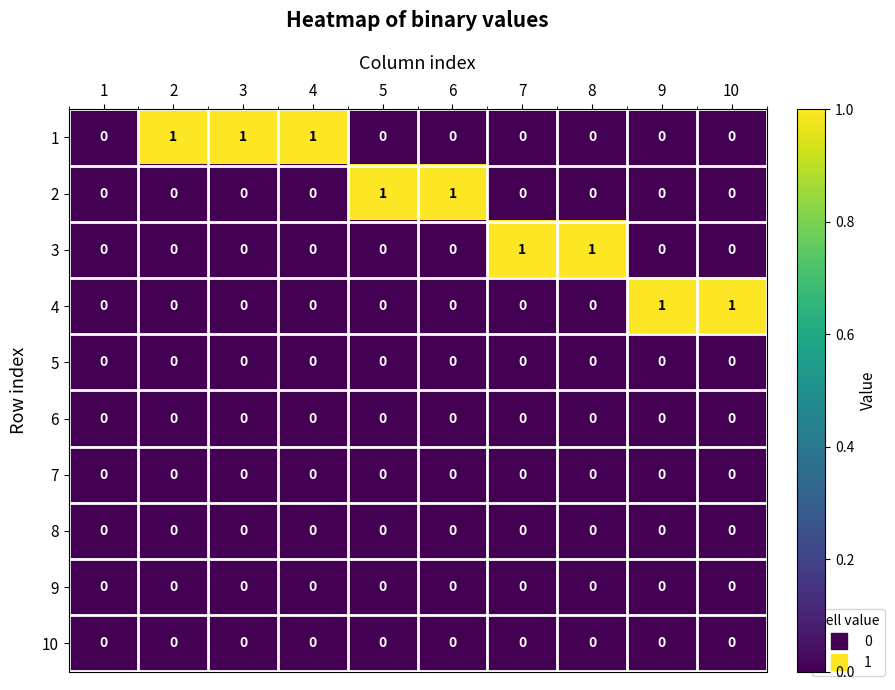

True or false: 4 has a value of 0 at 7.

True